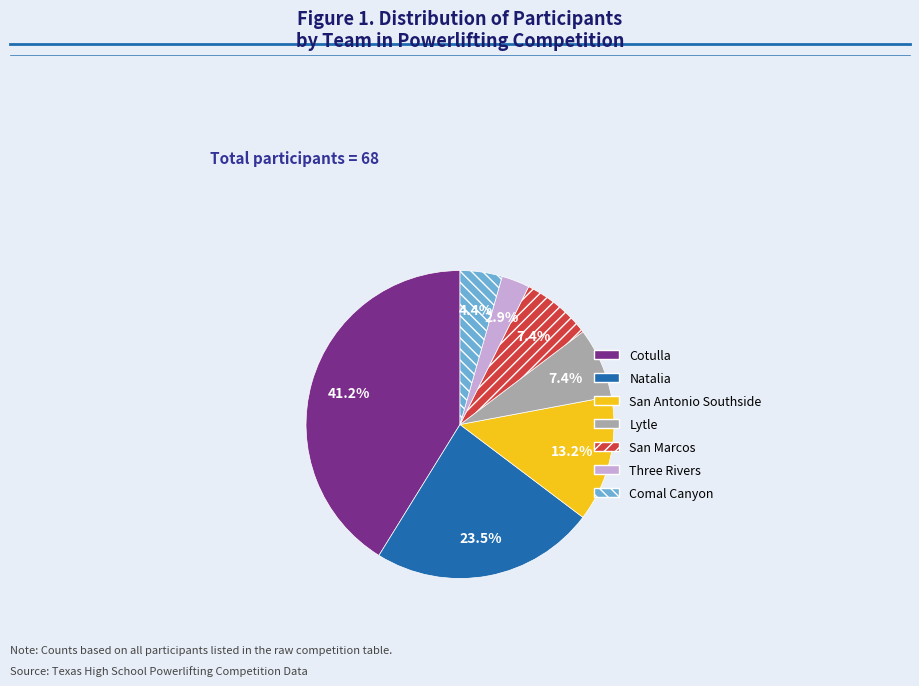

Is there a majority slice in this chart?

No